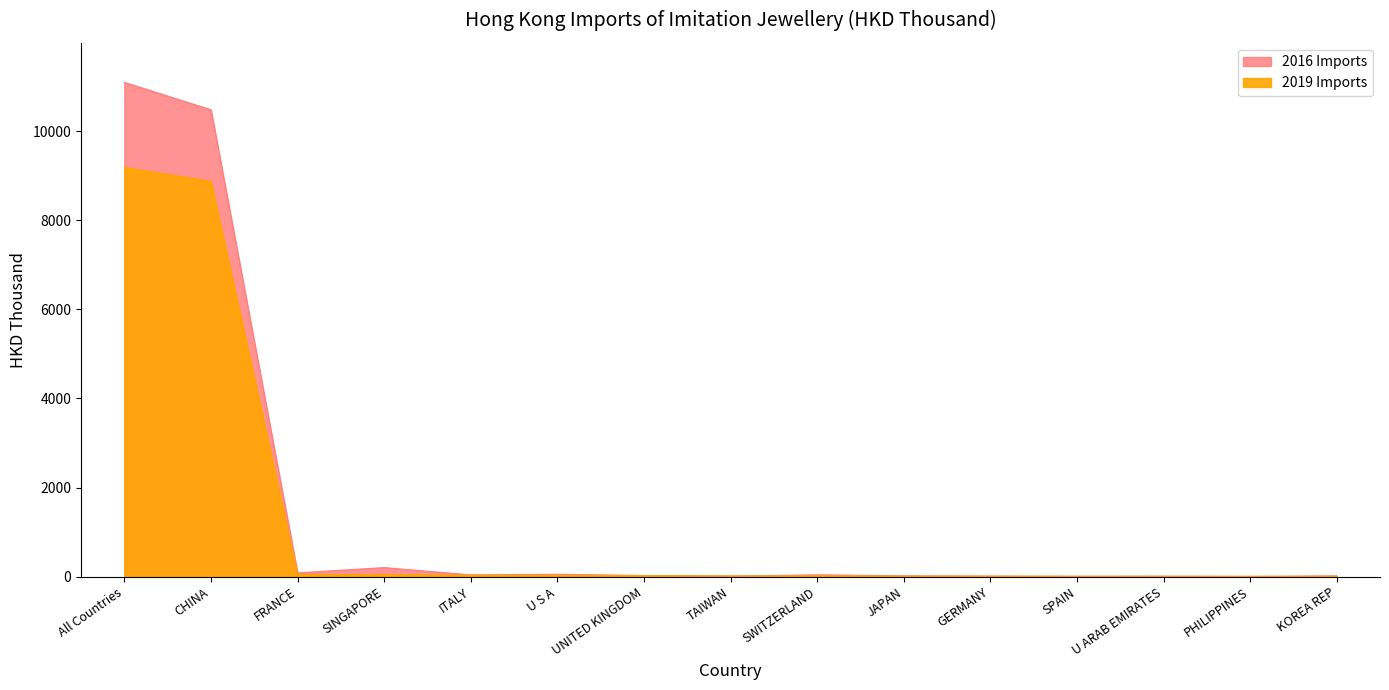

Between UNITED KINGDOM and CHINA, which is larger?

CHINA